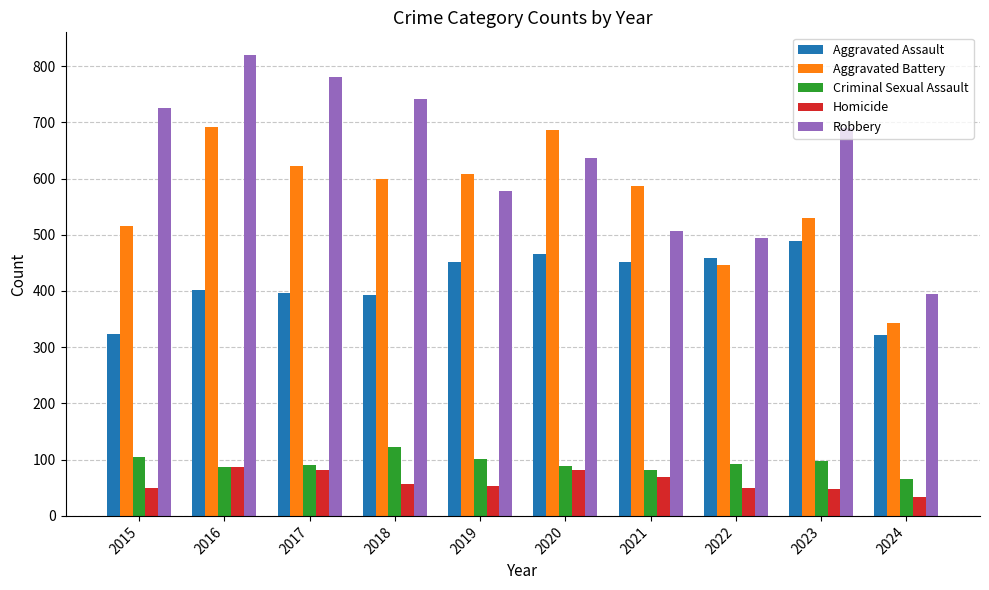

What is the sum of all Aggravated Battery values?

5629